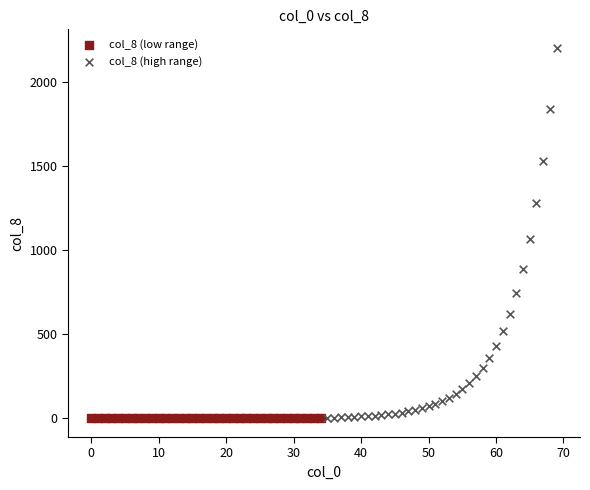

Which series has the largest Y range (max minus min)?

col_8 (high range)